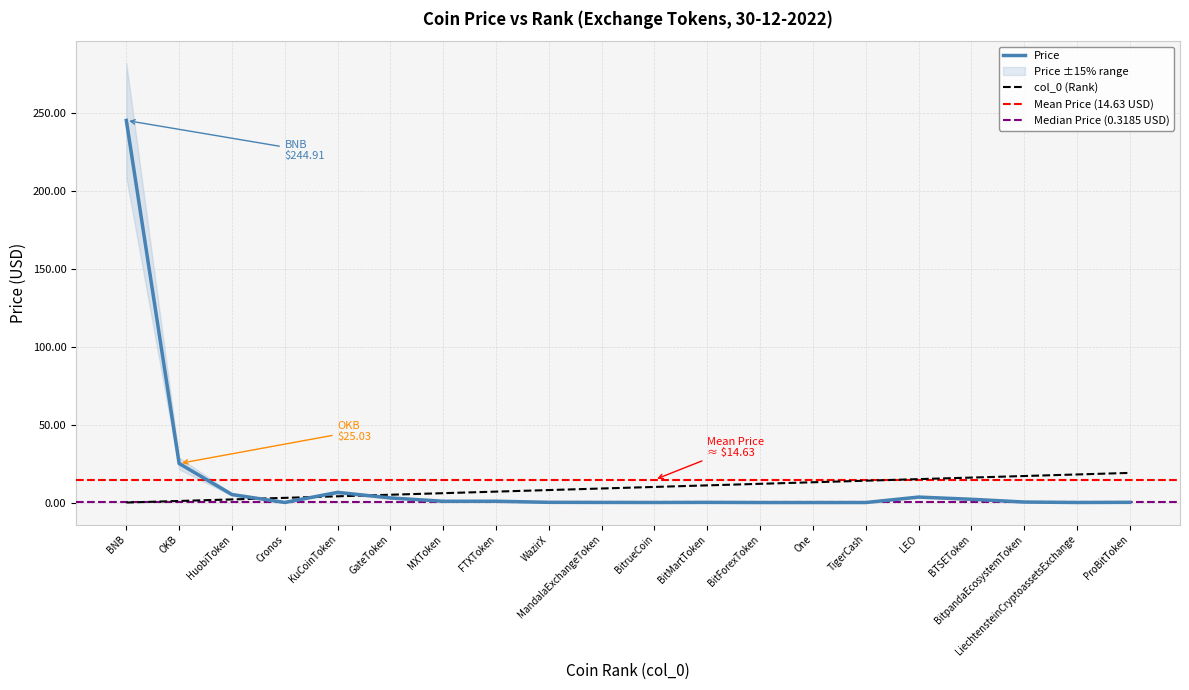

Between which two adjacent categories do col_0 and Price first intersect?

HuobiToken and Cronos